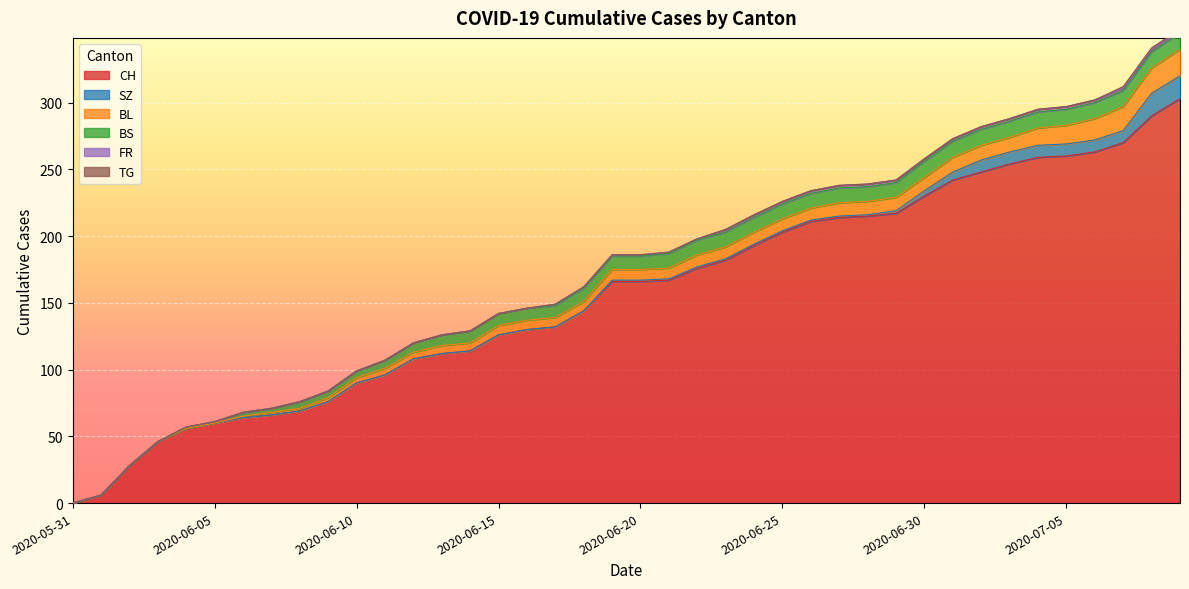

Reading right to left, list all the values displayed in this chart.

CH: 303	290	270	263	260	259	254	248	242	230	217	215	214	211	203	193	182	176	167	166	166	144	132	130	126	114	112	108	96	90	76	69	66	64	60	56	46	28	6	0
SZ: 17	17	9	9	9	9	9	9	6	4	2	1	1	1	1	1	1	1	1	1	1	0	0	0	0	0	0	0	0	0	0	0	0	0	0	0	0	0	0	0
BL: 20	19	18	16	14	13	11	11	11	10	10	10	10	9	9	9	9	9	8	8	8	7	7	7	7	6	6	5	5	4	3	2	2	1	0	0	0	0	0	0
BS: 12	12	12	12	12	12	12	12	12	12	11	11	11	11	11	11	11	11	11	10	10	10	9	9	9	9	8	7	6	5	5	5	3	3	1	1	0	0	0	0
FR: 2	2	2	2	2	2	2	2	2	2	2	2	2	2	2	2	2	1	1	1	1	1	1	0	0	0	0	0	0	0	0	0	0	0	0	0	0	0	0	0
TG: 1	1	1	0	0	0	0	0	0	0	0	0	0	0	0	0	0	0	0	0	0	0	0	0	0	0	0	0	0	0	0	0	0	0	0	0	0	0	0	0